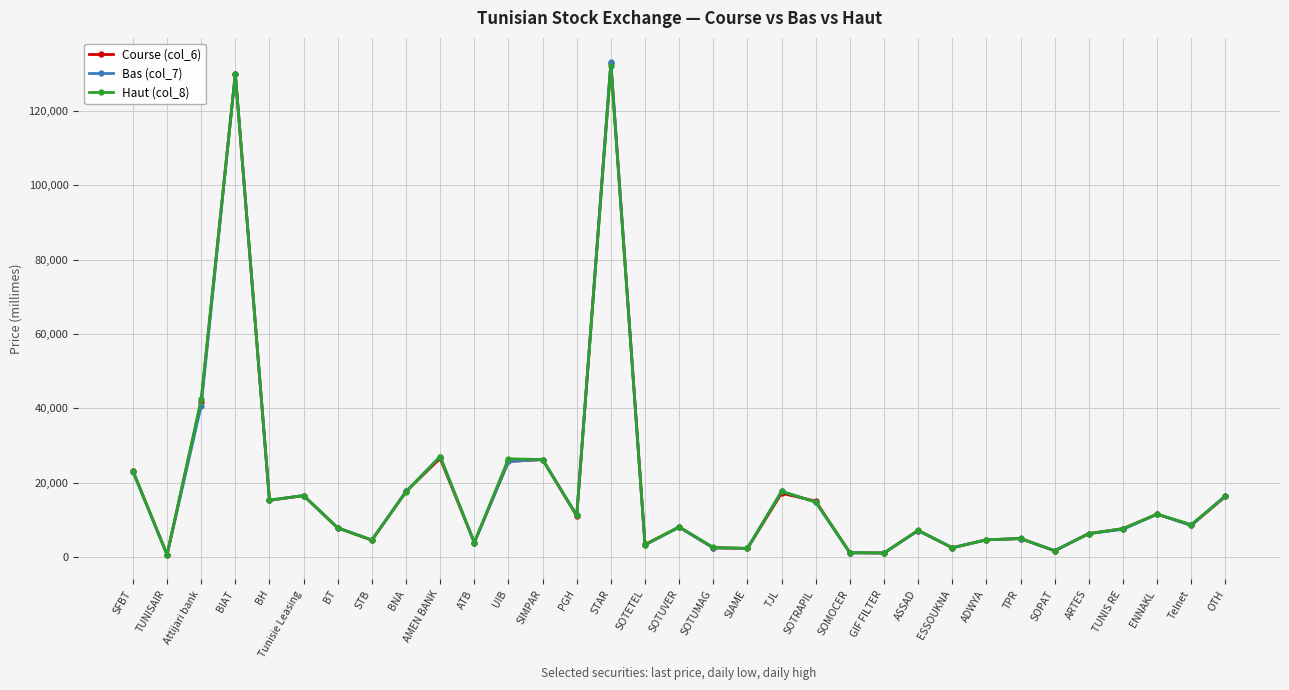

At which label does Bas (col_7) first exceed 8000?

SFBT